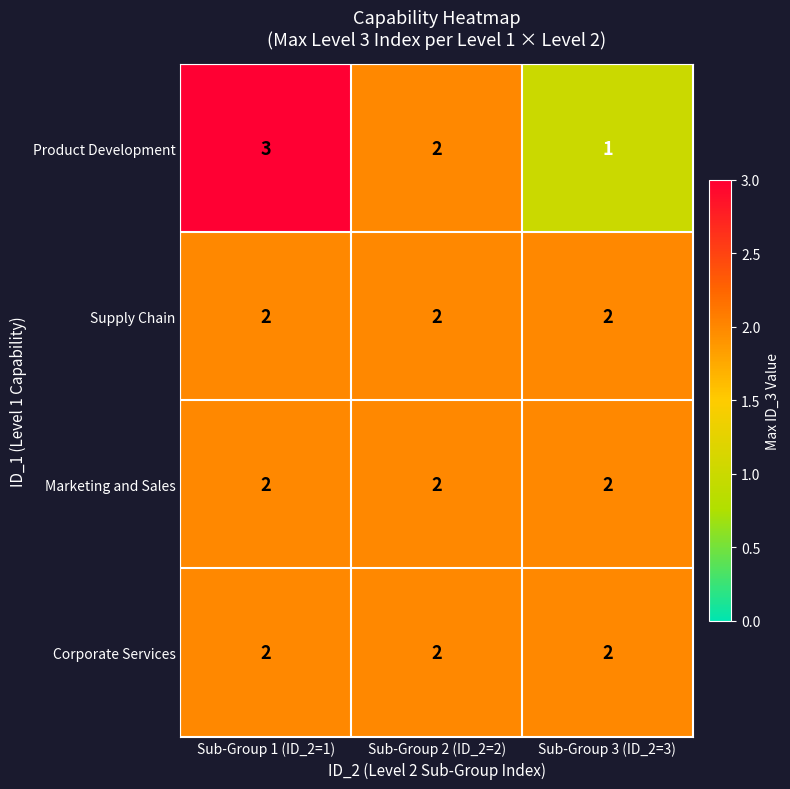

The value of Marketing and Sales at Sub-Group 1 (ID_2=1) is 2. True or false?

True